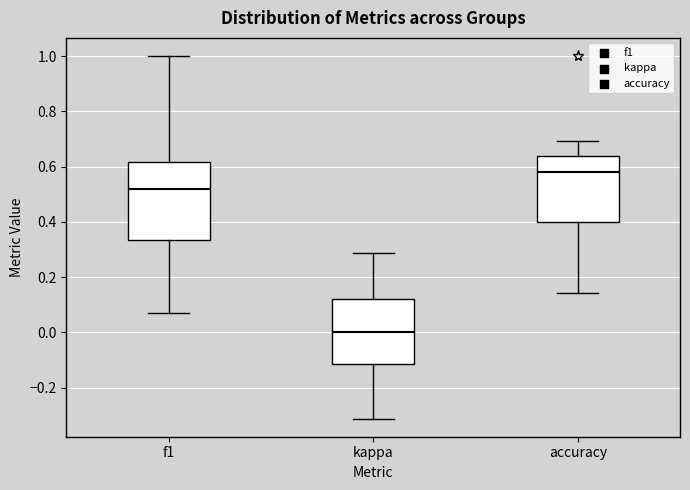

Comparing the boxes themselves (not the whiskers), which one is the tallest?

f1